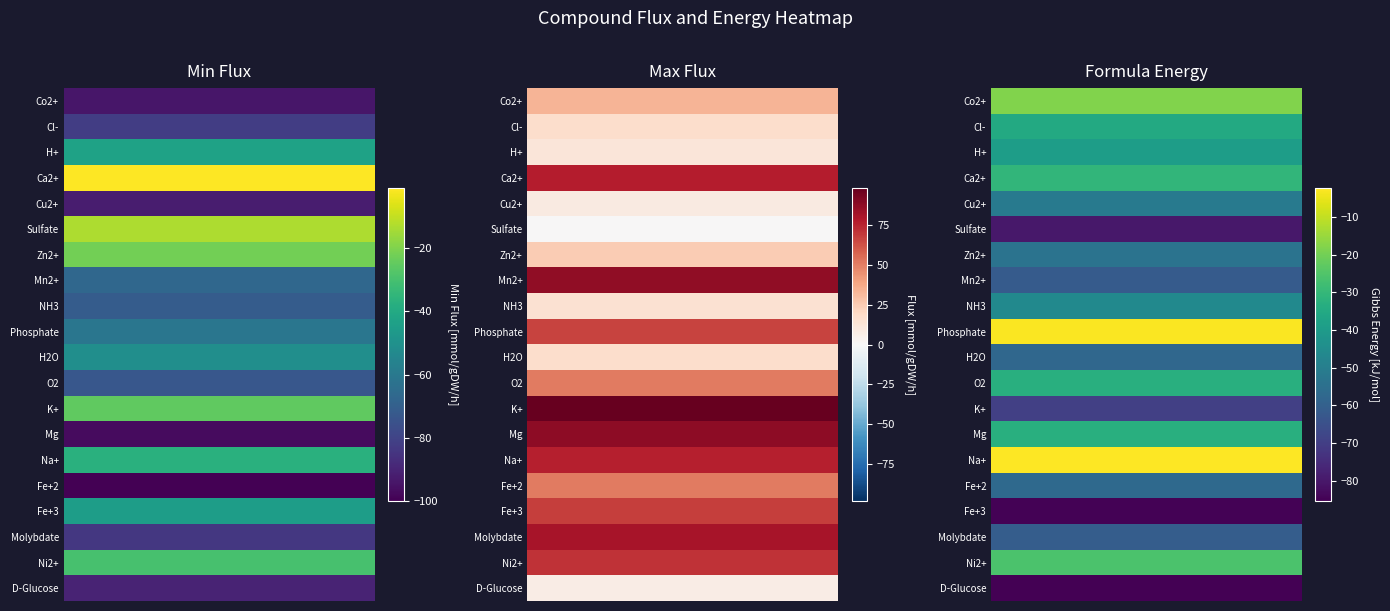

The value of minFlux at Sulfate is -13.0. True or false?

True